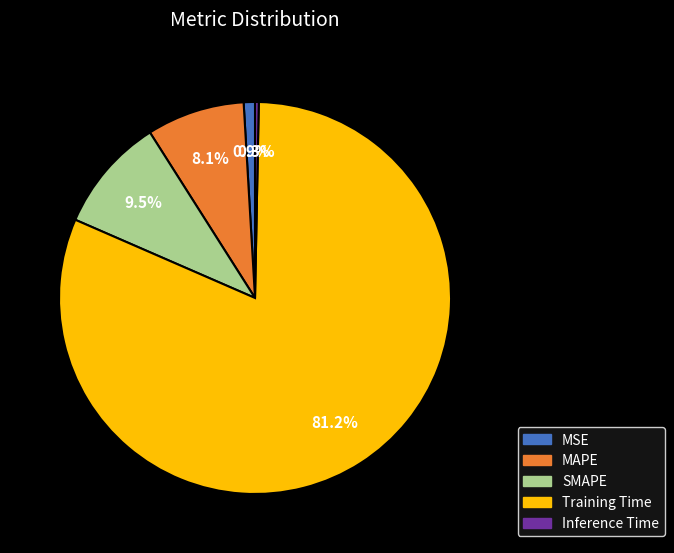

Is MSE the majority of the pie?

No